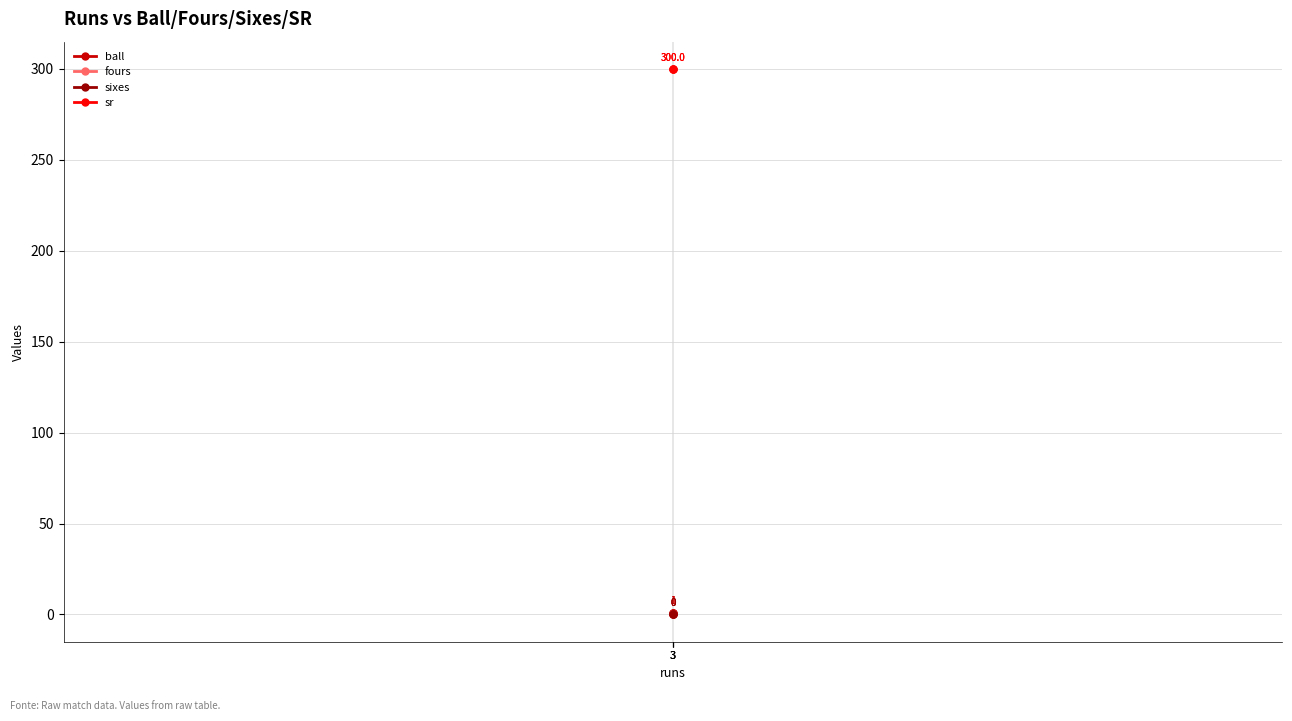

What is the highest value of the ball series?

1